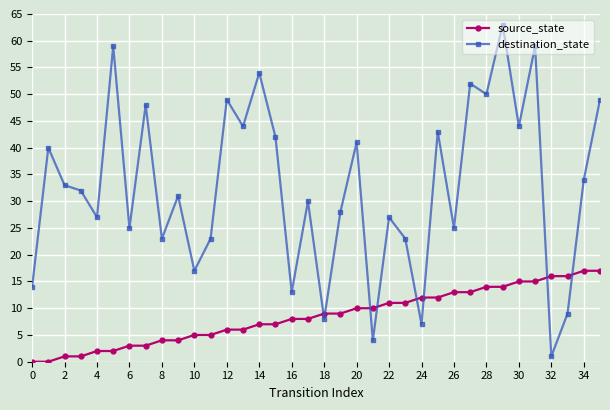

True or false: destination_state and source_state cross at least once.

True